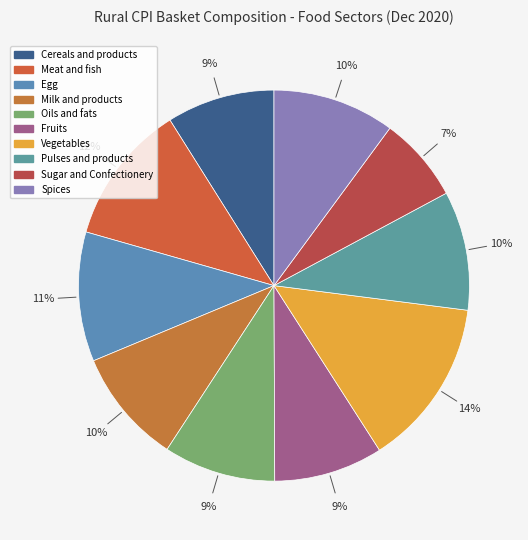

Between Cereals and products and Vegetables, which is larger?

Vegetables